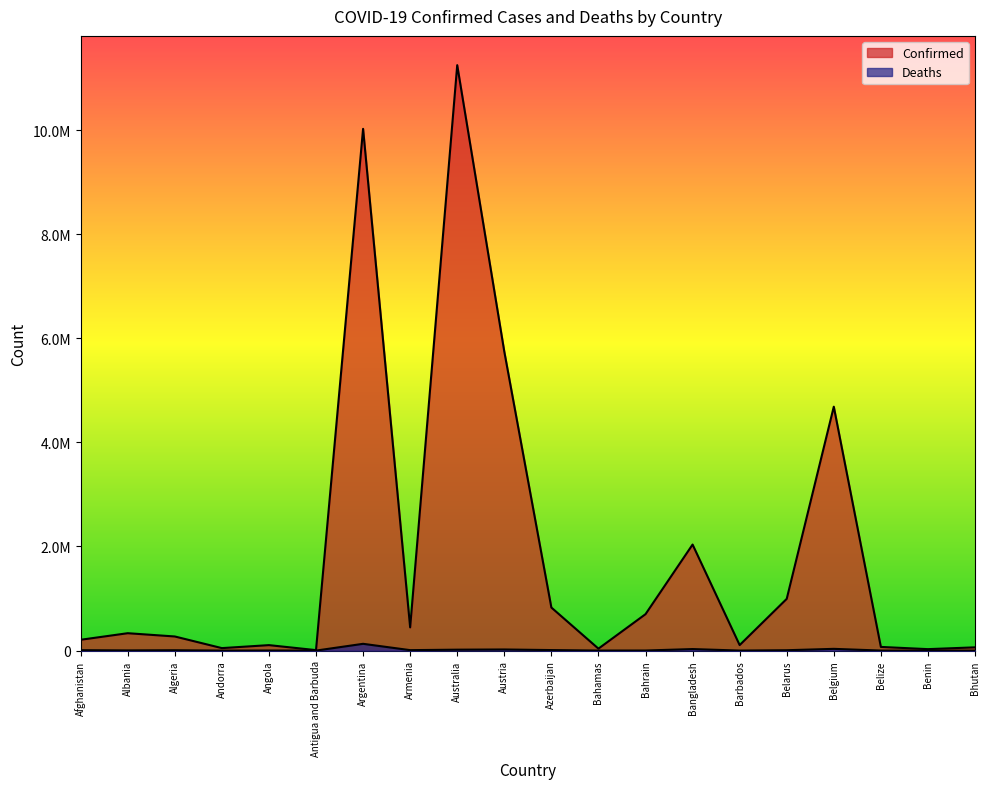

Does the chart display data point markers on the line(s)?

No